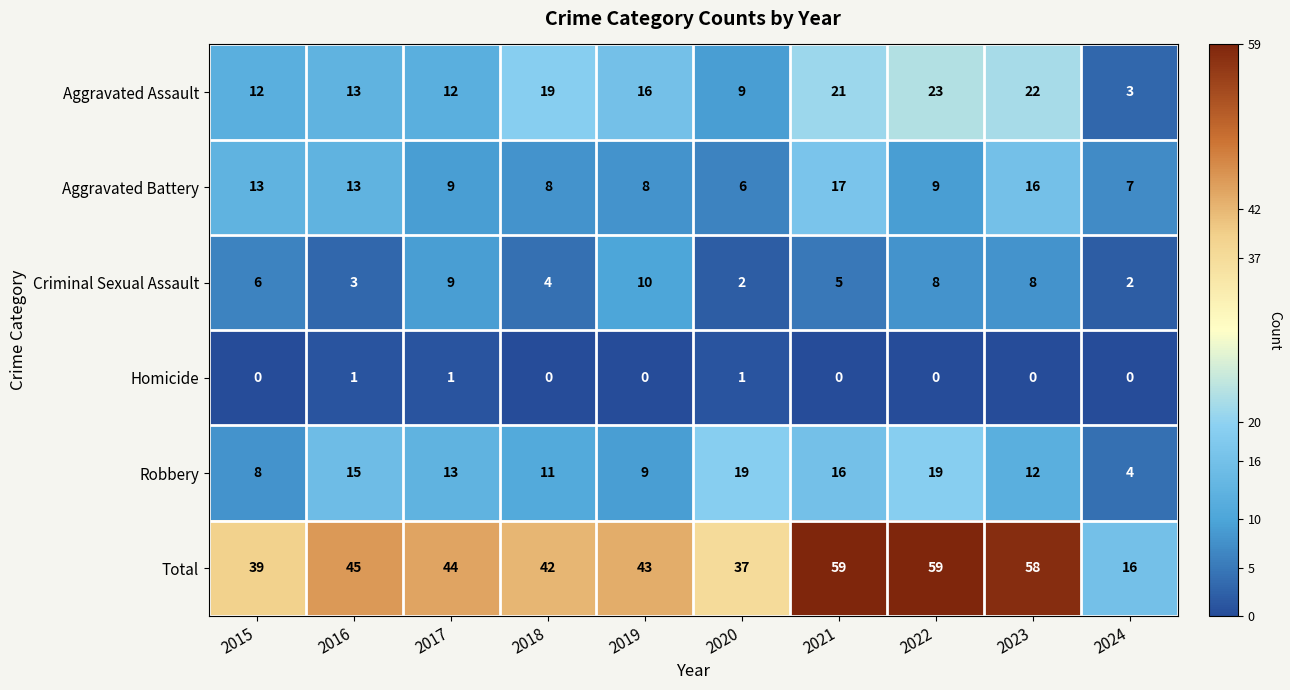

What is the total value across all series at 2019?

86